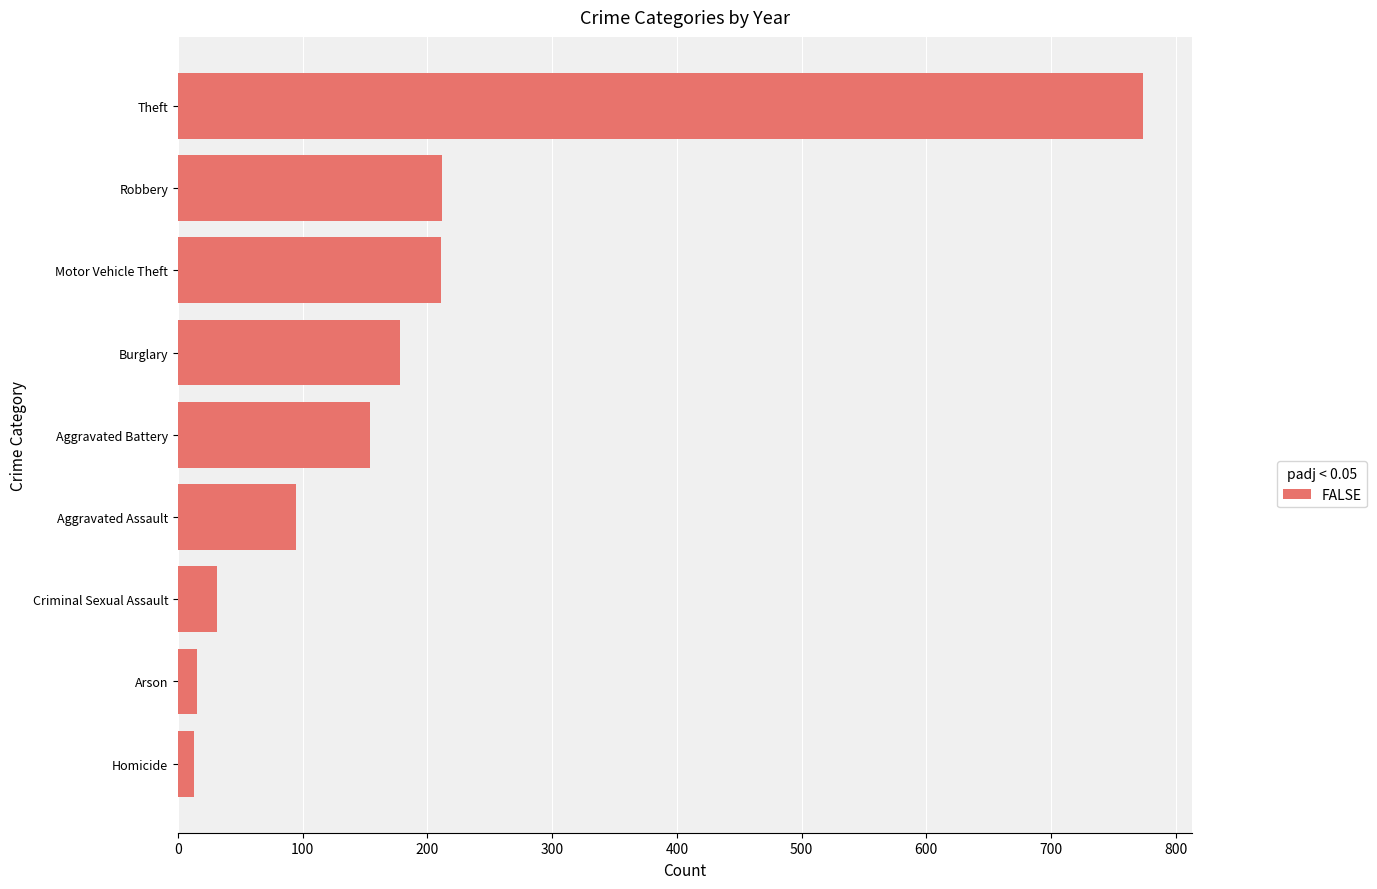

Count the number of categories in the chart.

9